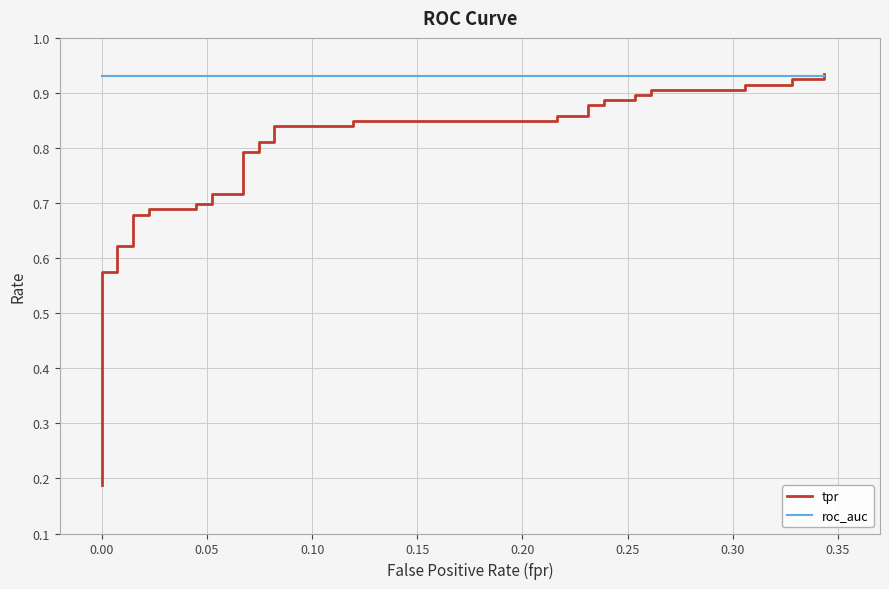

What is the sum of all roc_auc values?

37.2